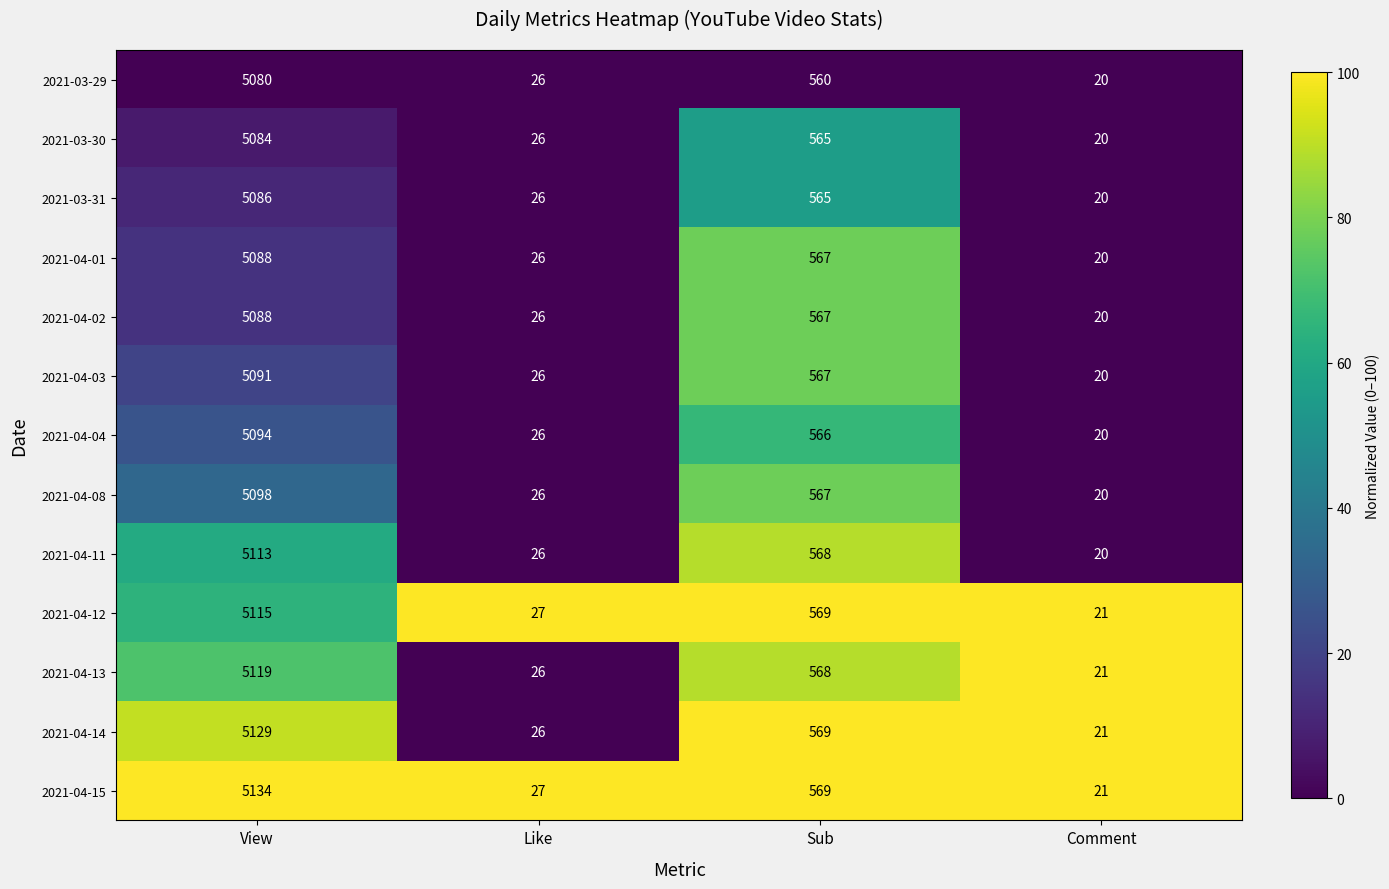

Which series has the widest spread of values?

2021-04-15